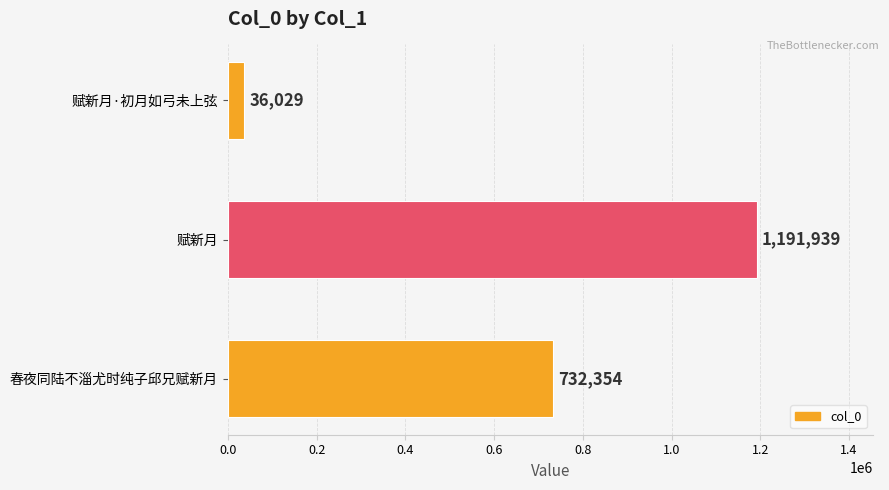

The value at 赋新月 is 1191939. True or false?

True